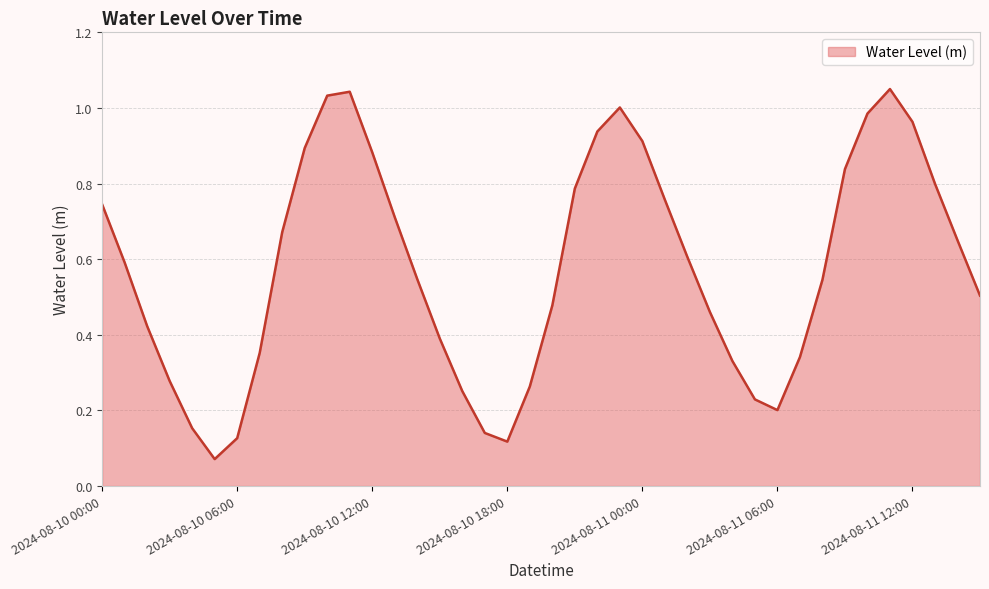

What is the maximum value shown in the chart?

1.1